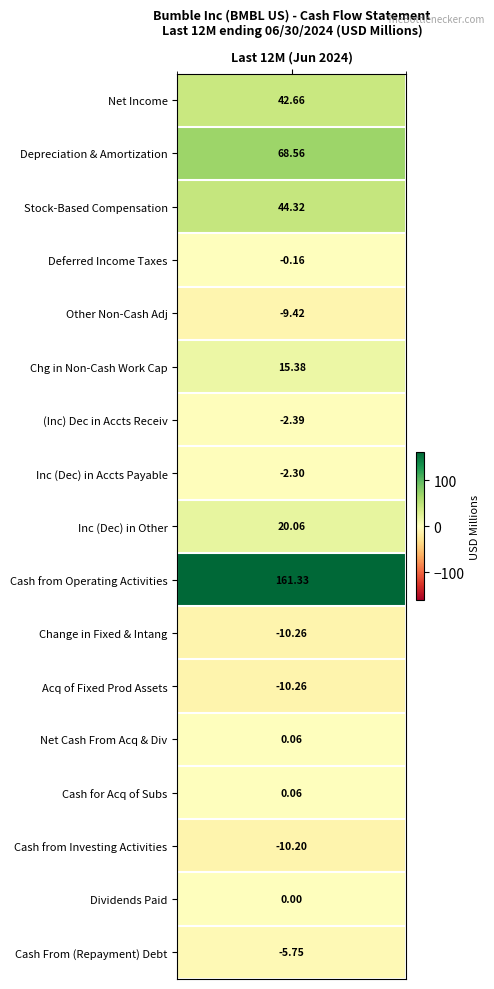

Count the number of values greater than 0.

8